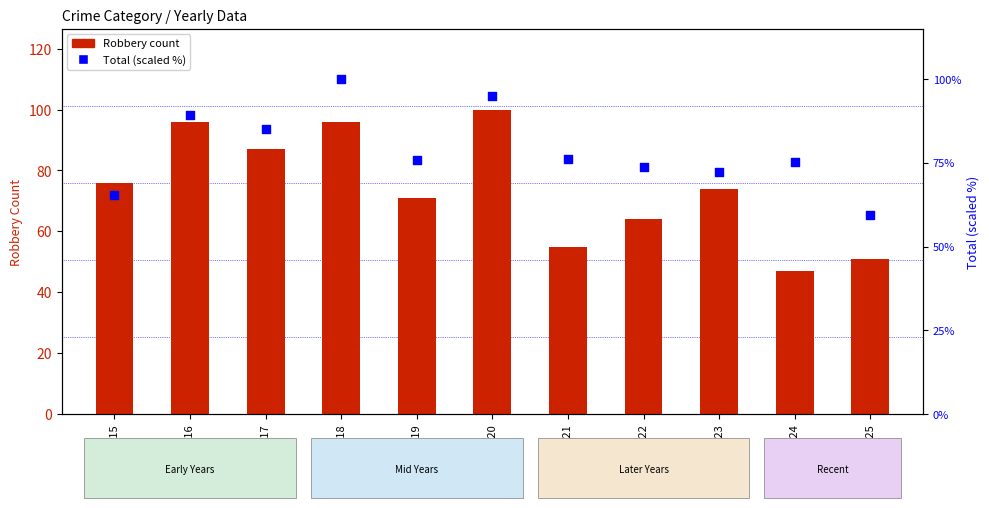

At how many categories does at least one series exceed 93?

3